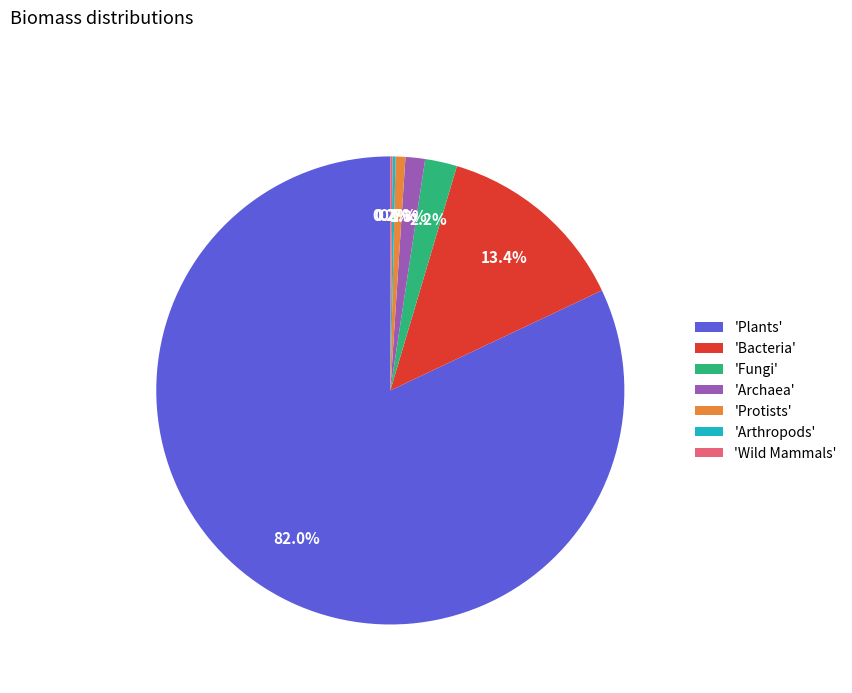

What portion of the pie excludes 'Plants'?

18.0%